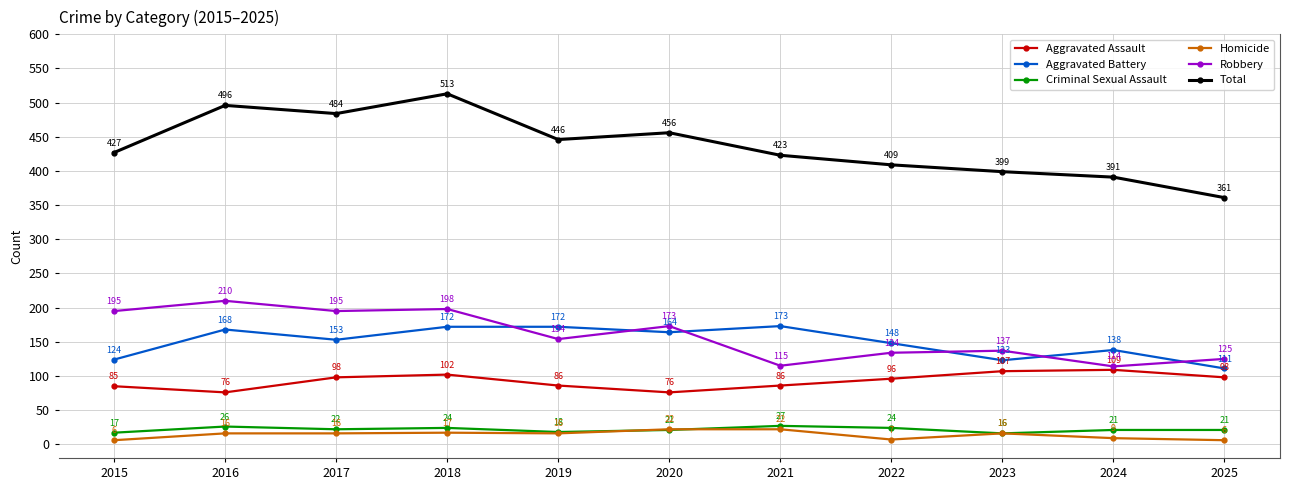

Count the number of data series in this chart.

6